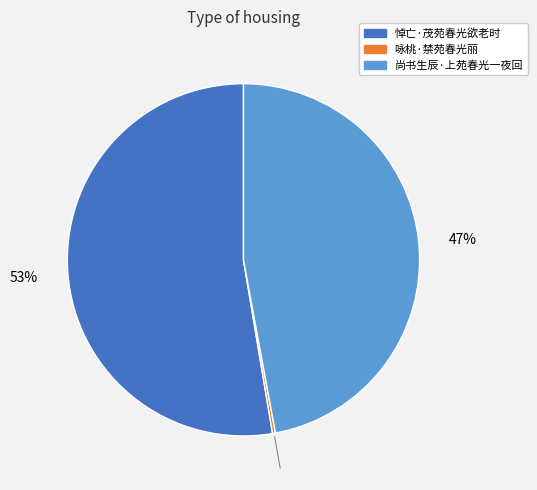

Which slice is the largest?

悼亡·茂苑春光欲老时